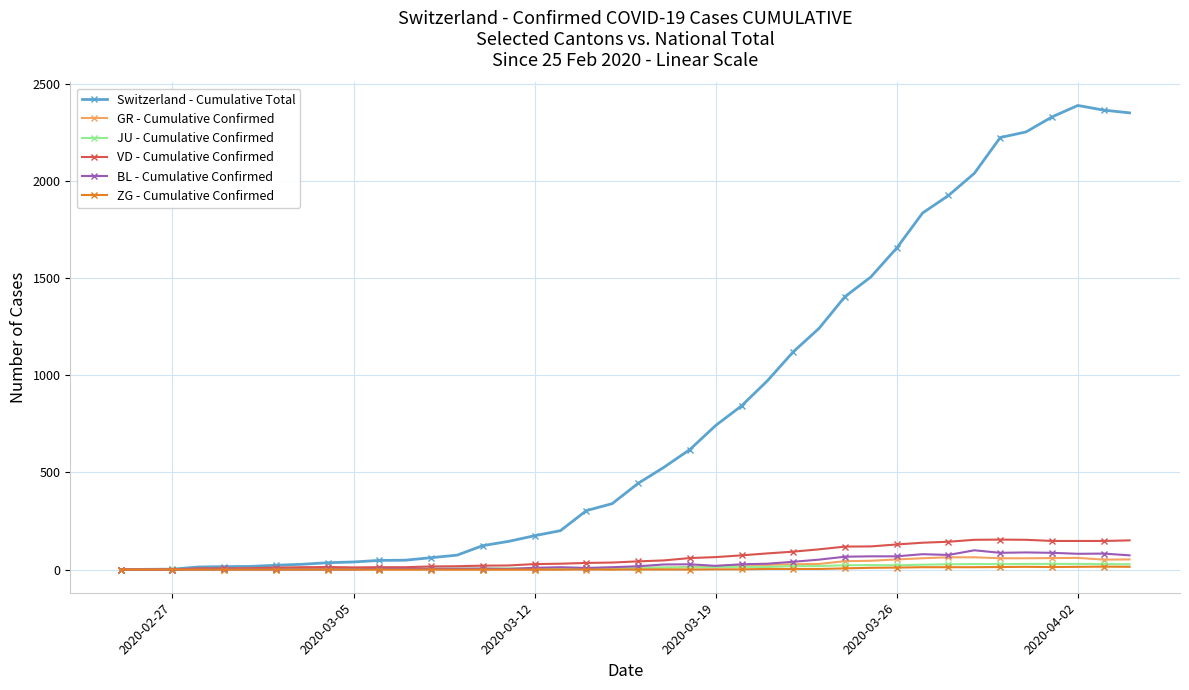

At how many categories does at least one series exceed 1089?

14